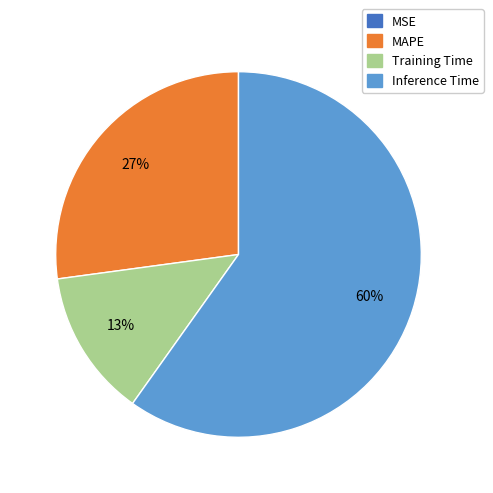

To the nearest percent, what is the average slice percentage?

25%